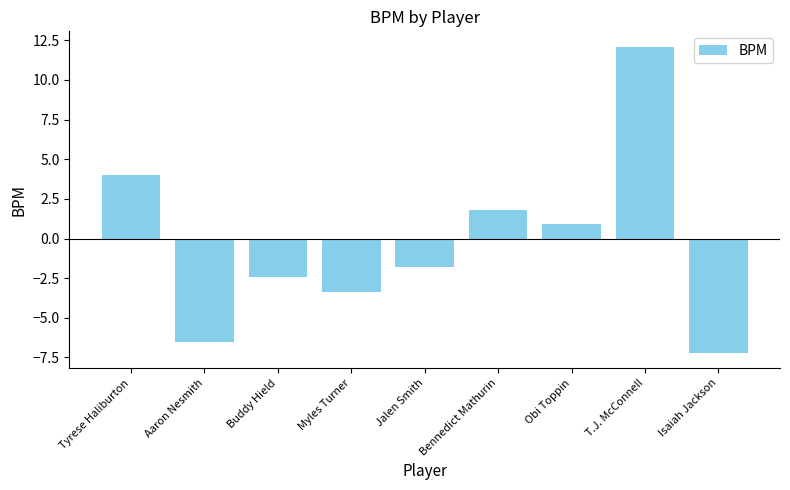

The value at Bennedict Mathurin is 1.8. True or false?

True